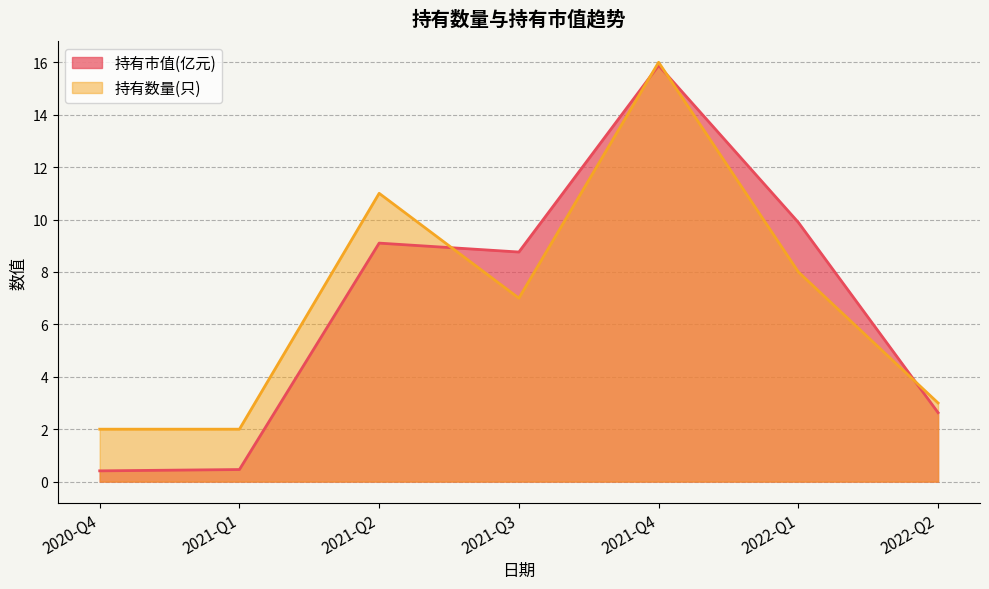

What position from the right is 2020-Q4?

7